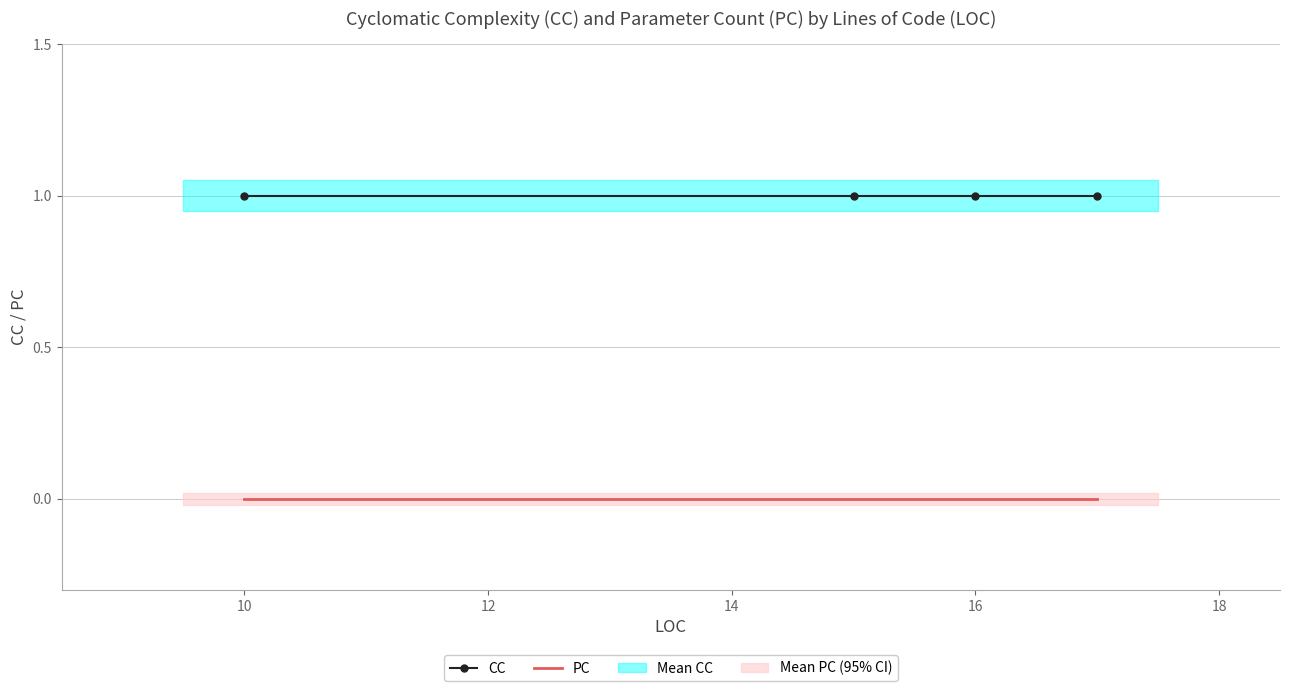

Is this an area chart (filled region under the line)?

No